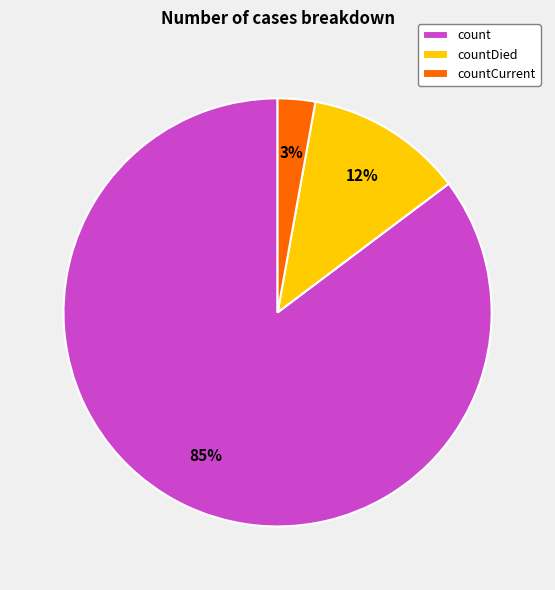

Count the number of slices in the pie.

3